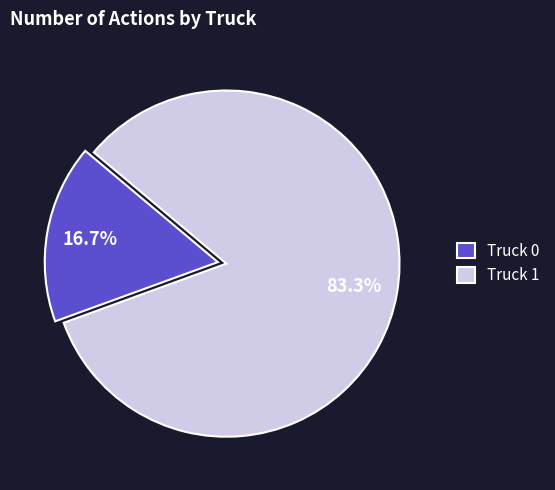

To the nearest percent, what is the difference between the largest and smallest slice percentages?

67%